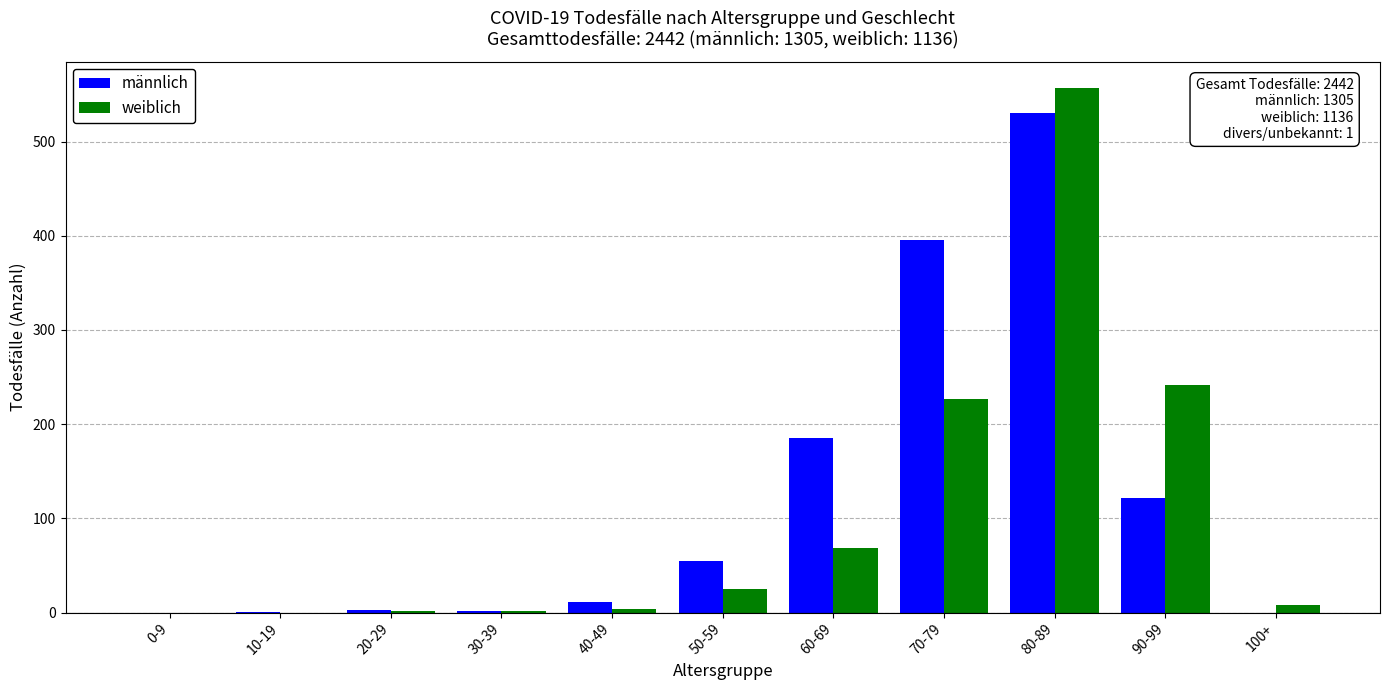

Is the value of weiblich at 20-29 greater than the value of männlich at 90-99?

No